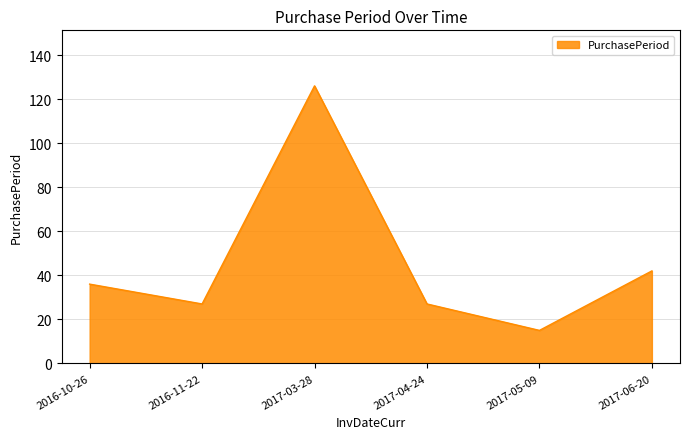

At which label is the value closest to 70?

2017-06-20